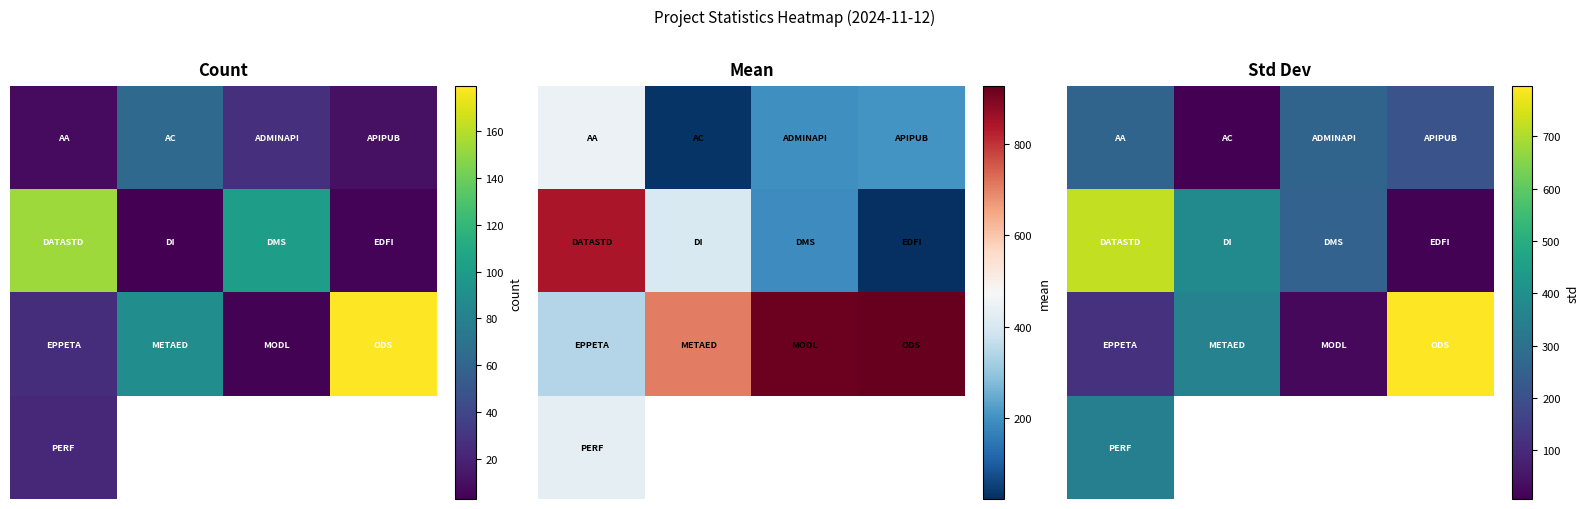

What is the difference between the highest and lowest values at 0?

604.6